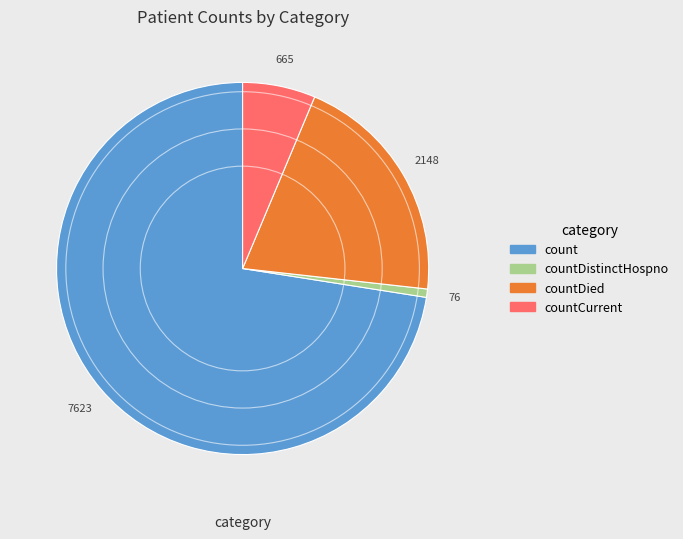

Is there a majority slice in this chart?

Yes